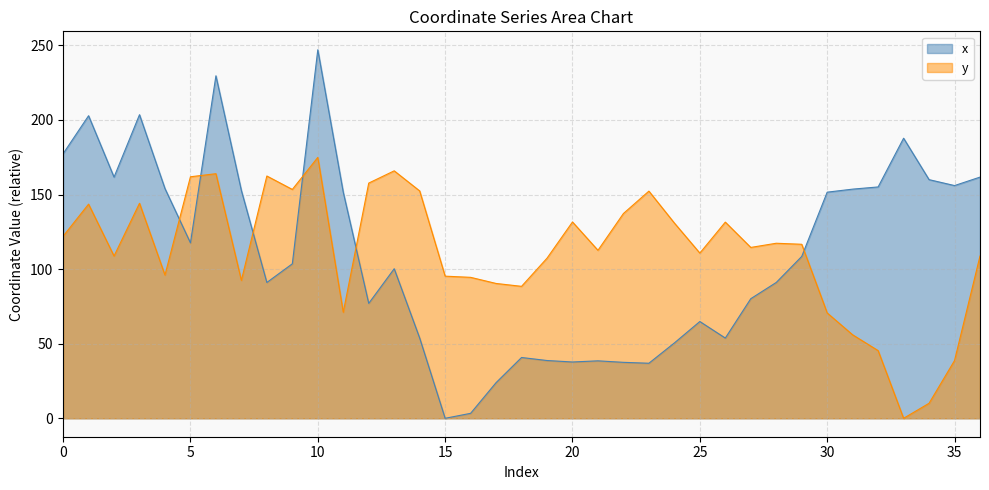

Reading left to right, what are all the values shown in this chart?

x: 177.4	202.8	161.7	203.5	154.0	117.6	229.6	152.7	91.1	103.6	247.1	151.5	77.0	100.3	53.8	0.0	3.3	23.9	40.8	38.7	37.8	38.5	37.5	36.9	50.5	64.9	53.8	80.2	91.1	108.5	151.6	153.6	155.1	187.8	160.0	156.0	161.7
y: 122.0	143.6	108.8	144.2	96.1	161.9	164.0	92.5	162.4	153.4	174.9	71.1	157.7	165.9	152.4	95.3	94.5	90.4	88.5	107.4	131.6	112.6	137.3	152.3	130.9	110.8	131.5	114.6	117.4	116.7	70.6	56.0	45.4	0.0	10.1	38.7	108.8